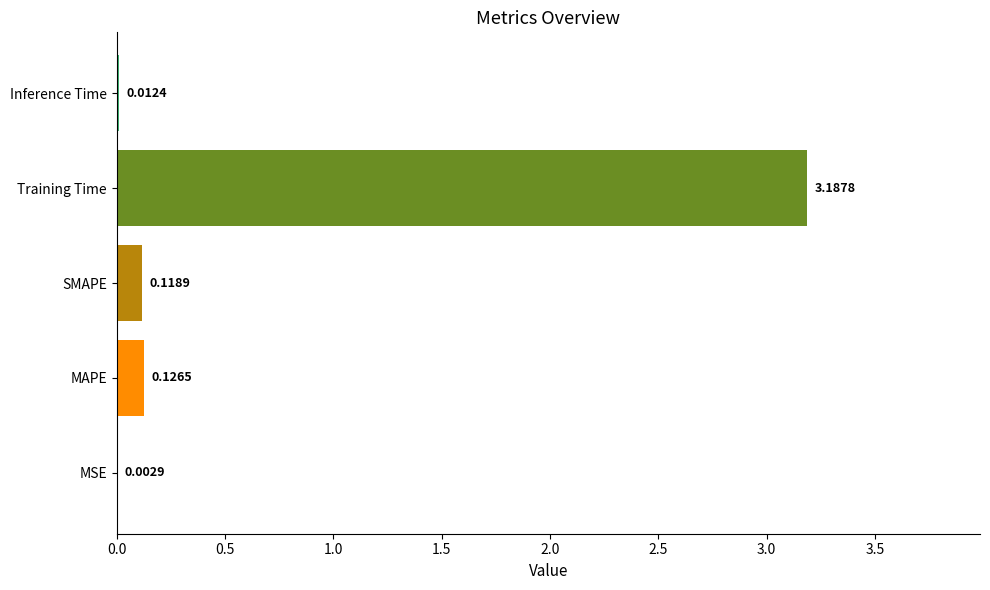

Count the number of data series in this chart.

1